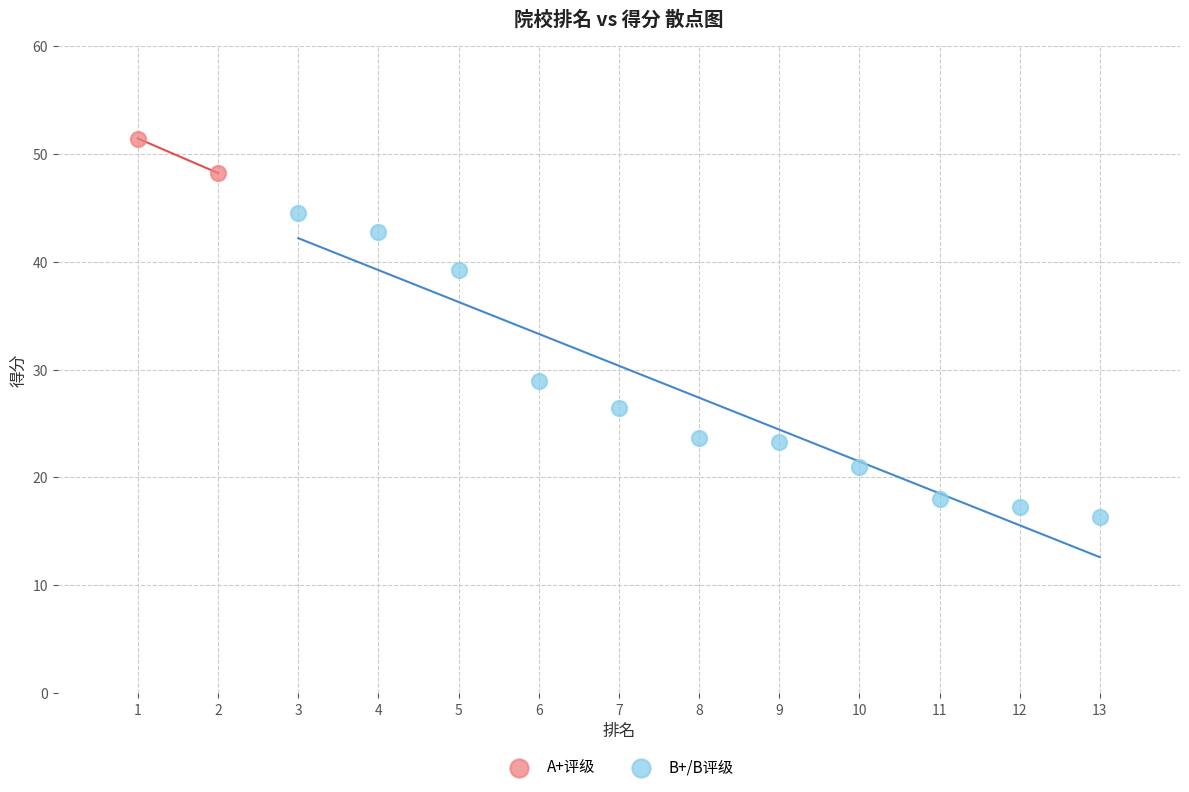

What are all the series names shown in the legend?

A+评级, B+/B评级